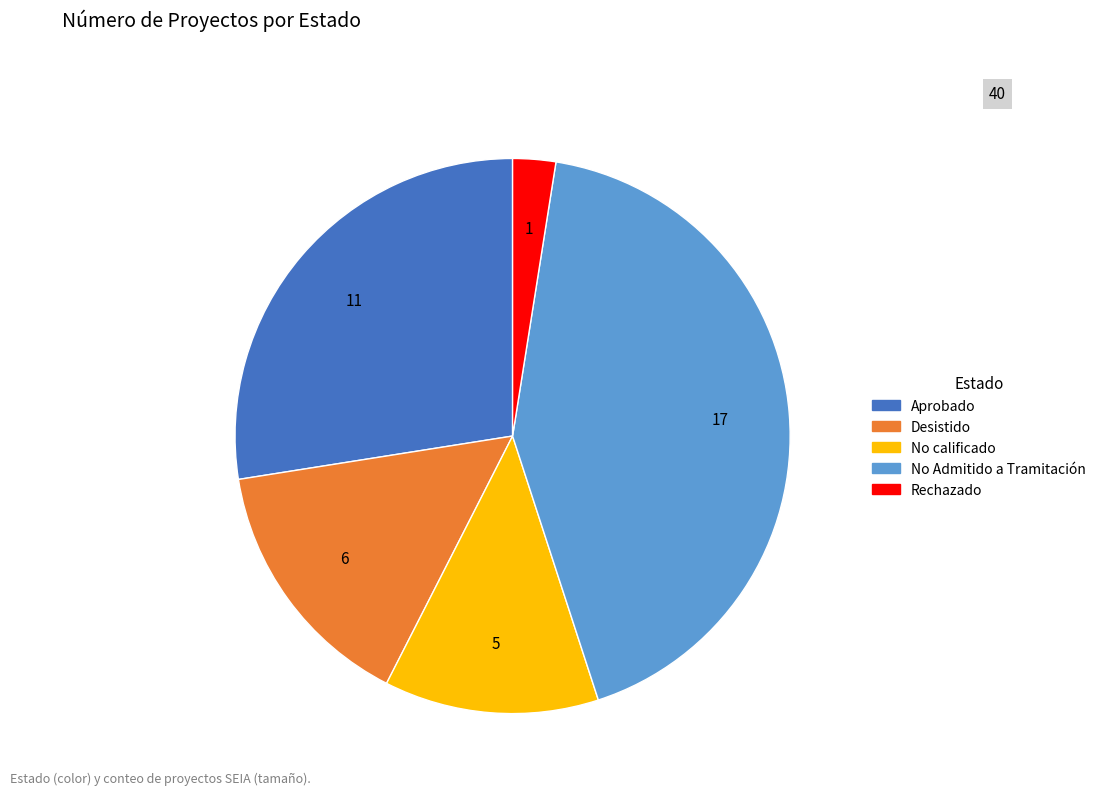

Is there any slice that represents more than half of the pie?

No